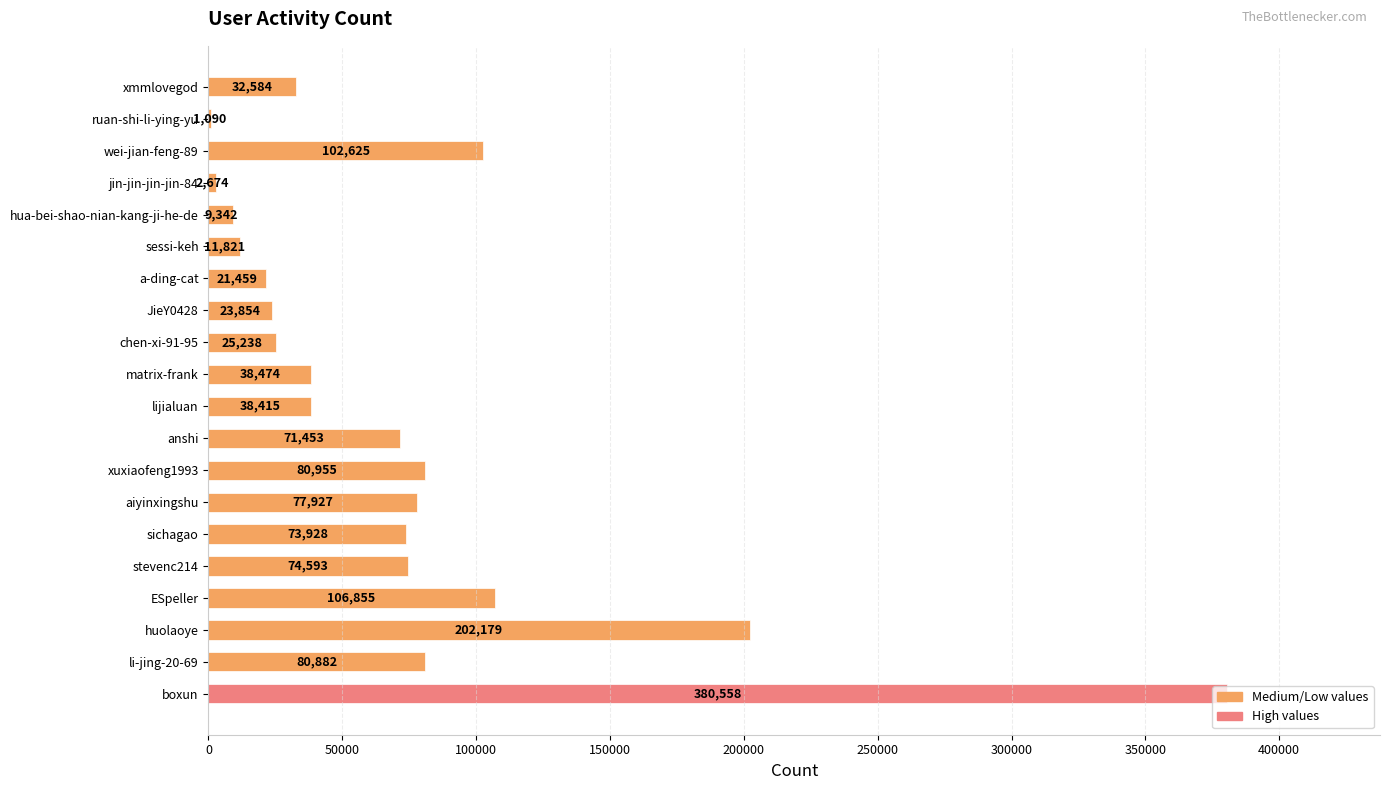

The value at anshi is 71453. True or false?

True